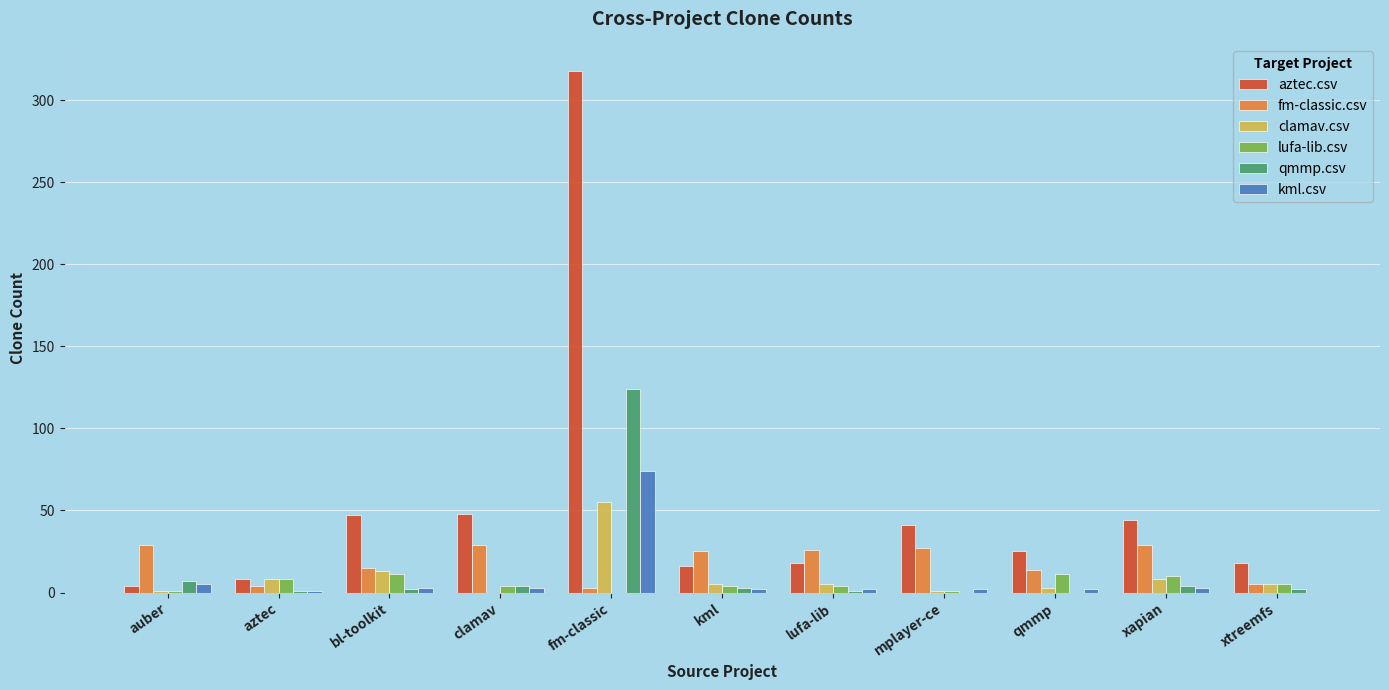

What are all the series names shown in the legend?

aztec.csv, fm-classic.csv, clamav.csv, lufa-lib.csv, qmmp.csv, kml.csv